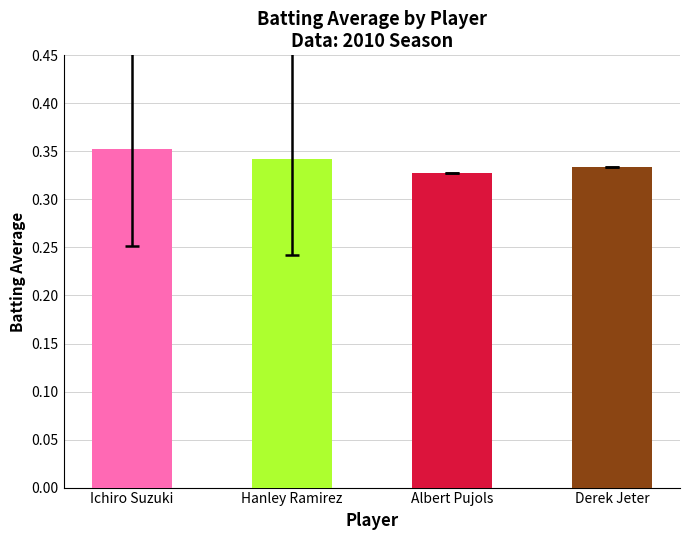

At which category does the chart reach its peak across all series?

Ichiro Suzuki